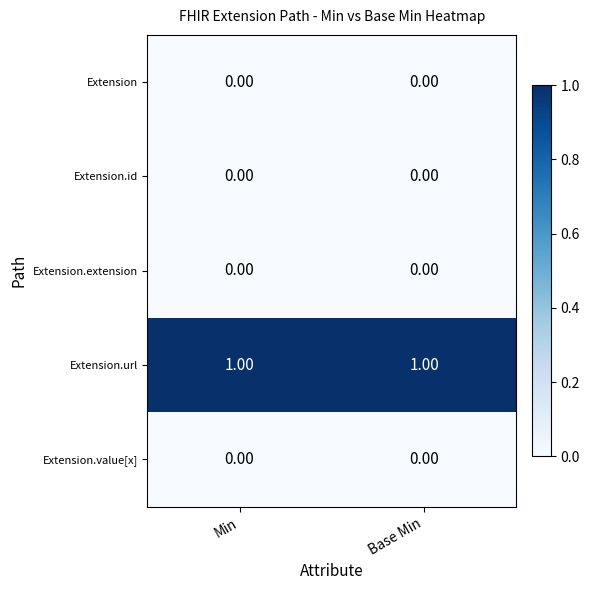

Which series has the largest total across all categories?

Extension.url